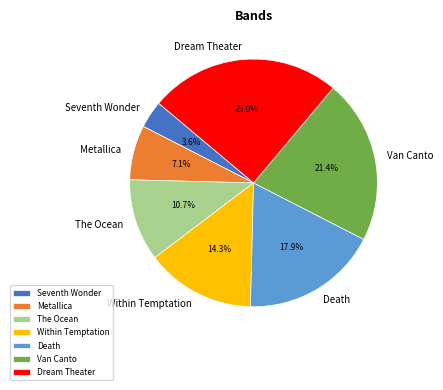

Is there any slice that represents more than half of the pie?

No